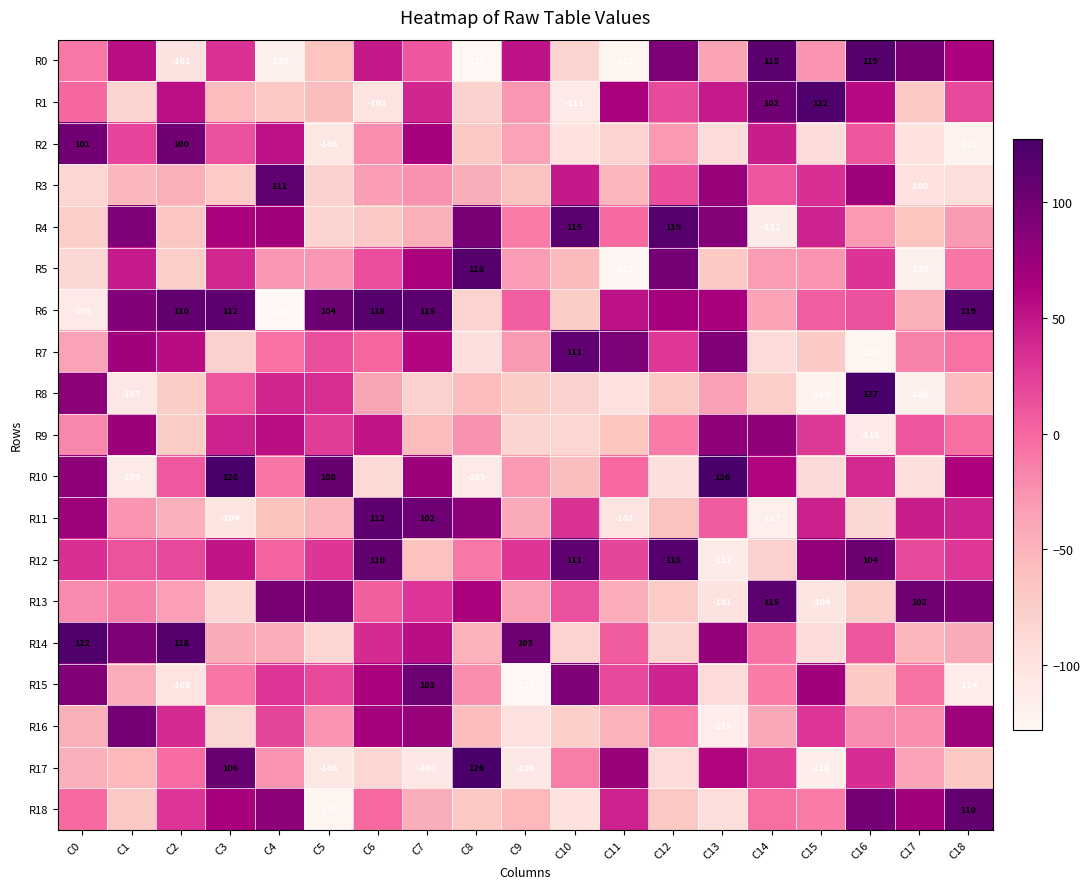

What is the spread (max minus min) of values at C11?

220